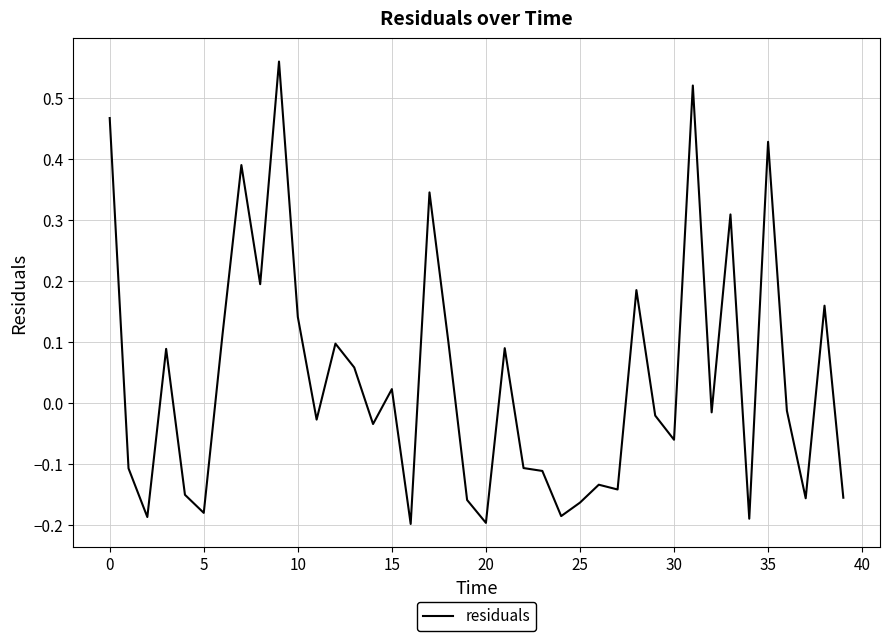

What is the difference between the maximum and minimum values?

0.8